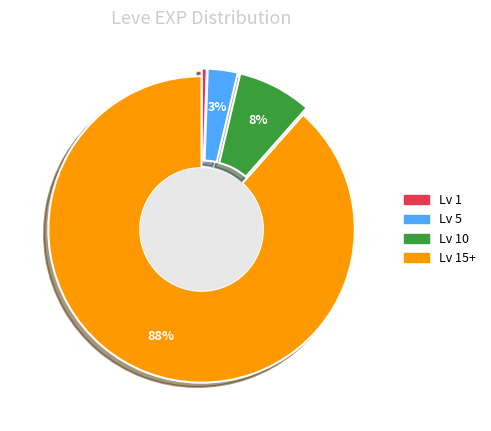

What is the ratio of the value at 5 to the value at 1?

5.7